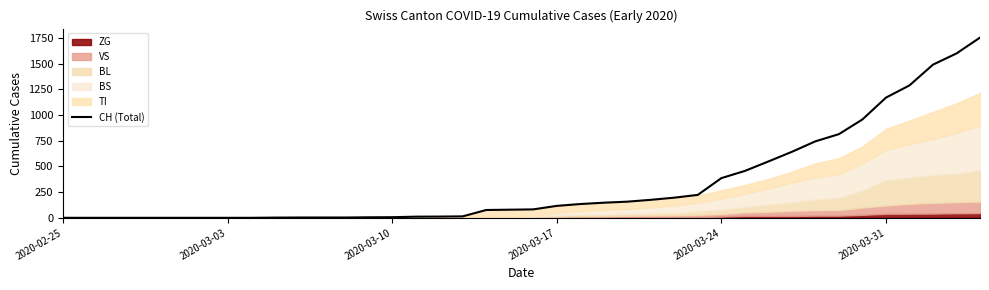

Reading left to right, extract all data points from this chart.

0	0	0	0	0	0	0	0	0	2	3	3	3	5	6	11	12	14	76	79	82	116	134	147	157	175	196	223	386	456	548	642	744	814	957	1169	1288	1490	1599	1753